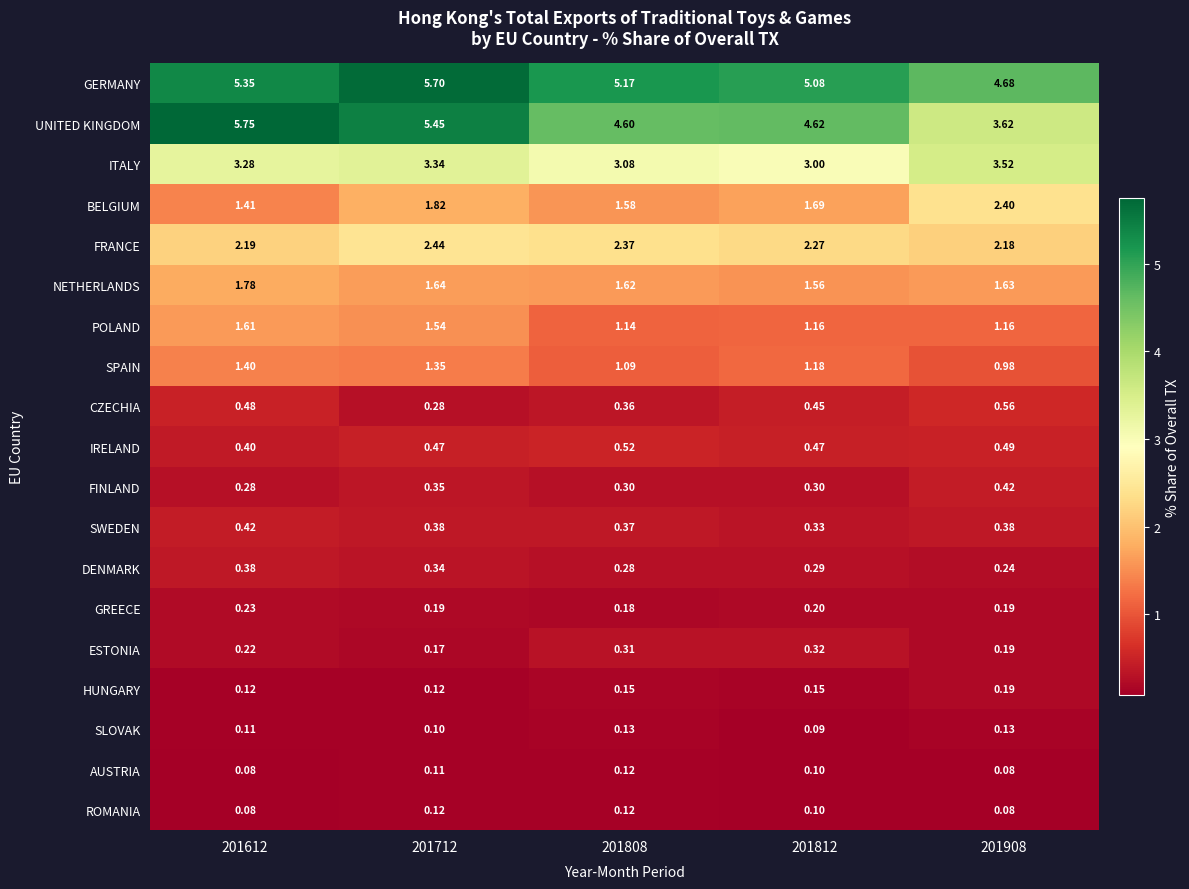

How many data points does each series have?

5